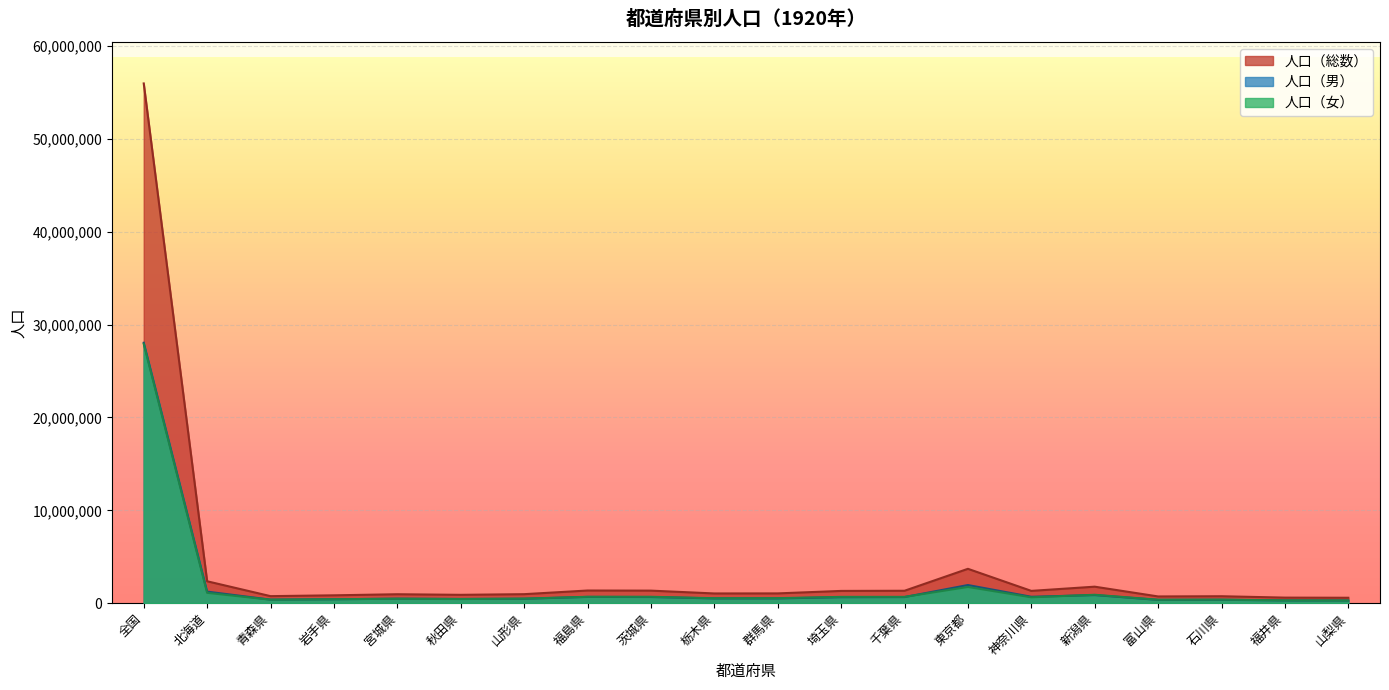

What is the highest value of the 人口（男） series?

28044185